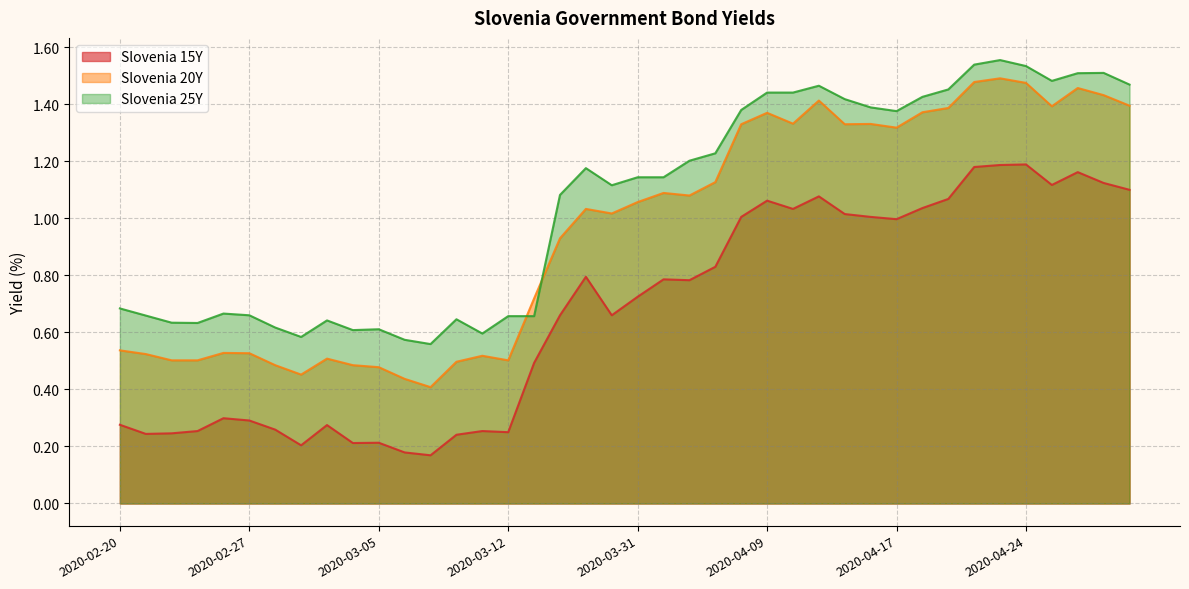

What is the value of the Slovenia 20Y point at the 19th from the left?

1.0